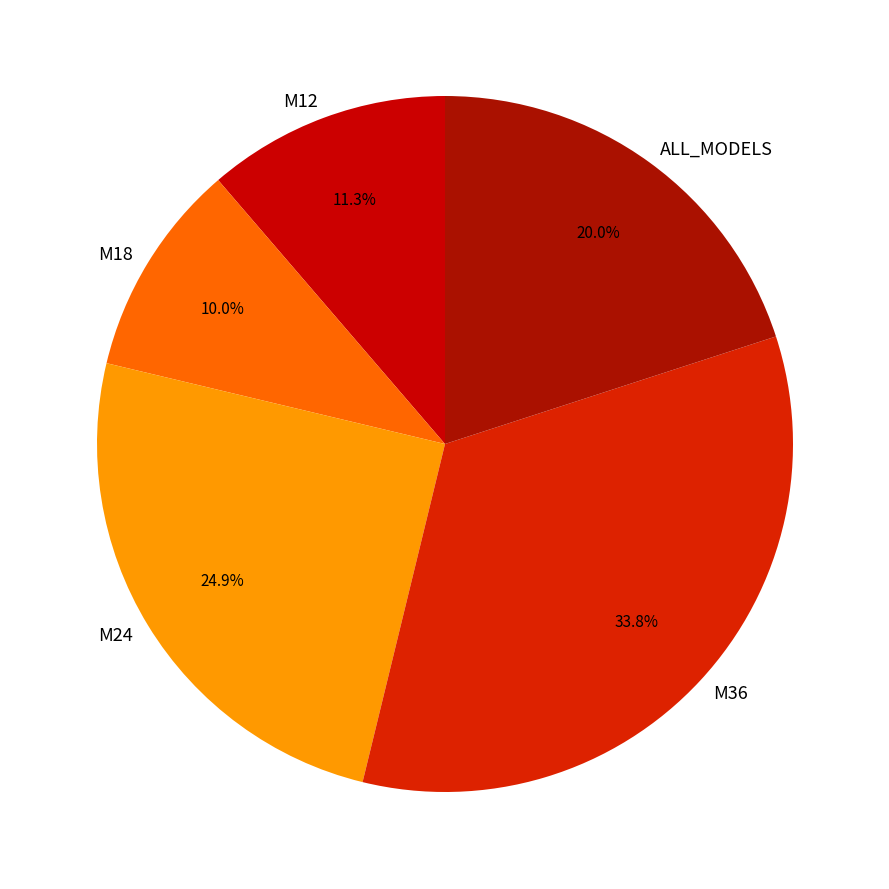

What is the ratio of the value at M12 to the value at M24?

0.5